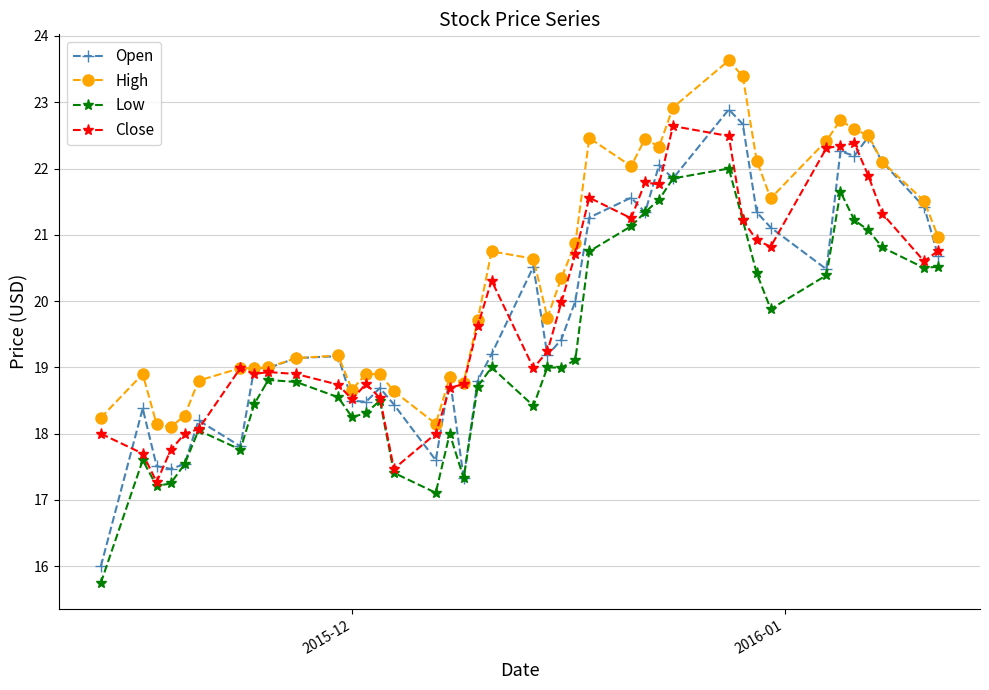

What is the value of the High point at the 37th from the left?

22.5